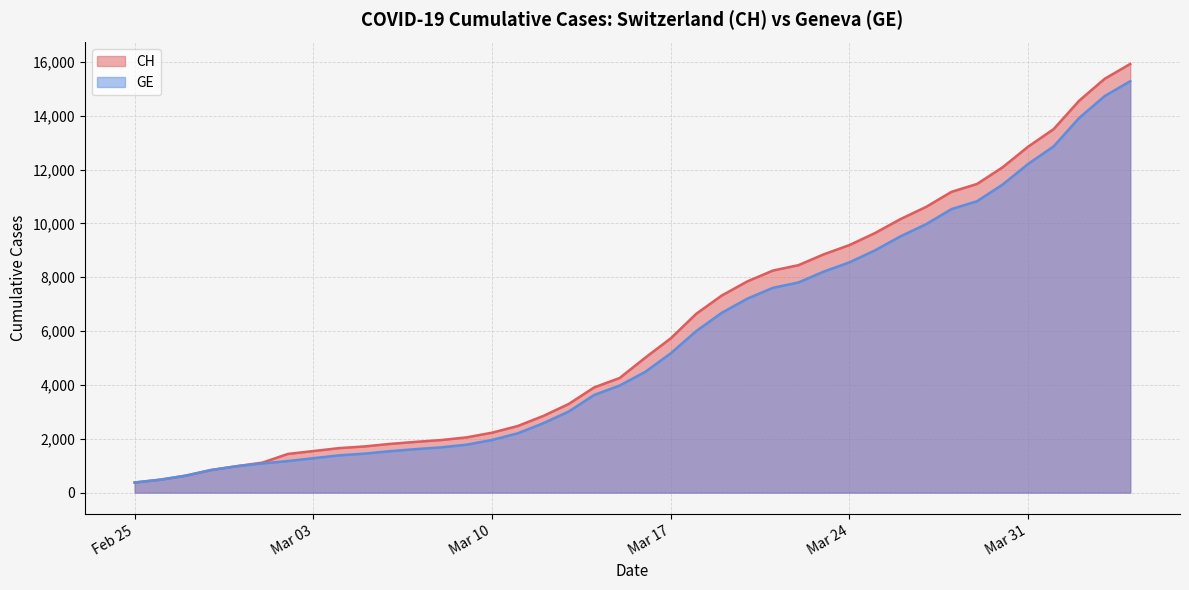

True or false: GE and CH cross at least once.

False